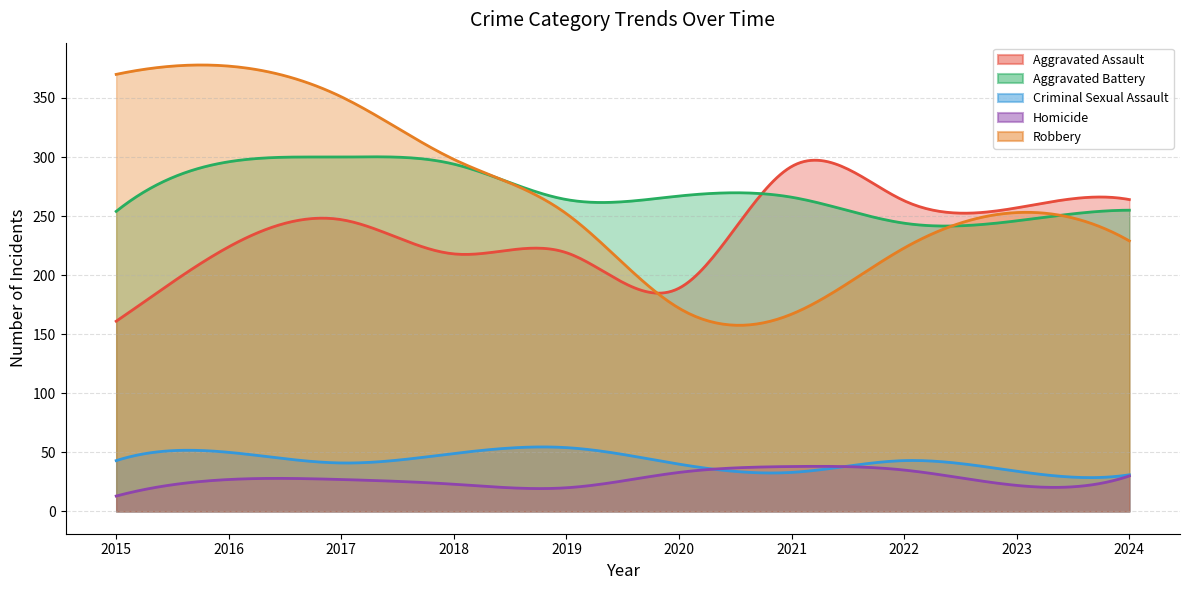

How many categories are shown in the chart?

10